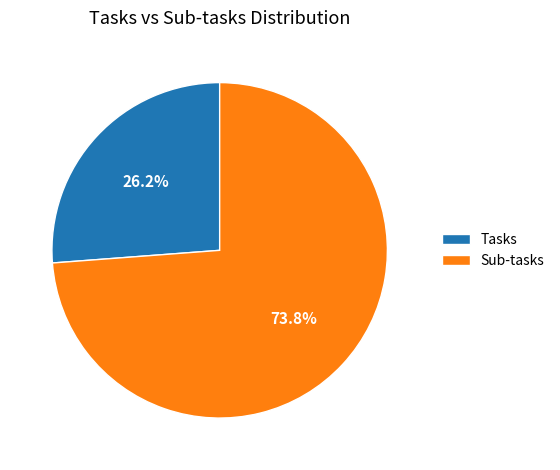

Does Sub-tasks account for over 50% of the chart?

Yes